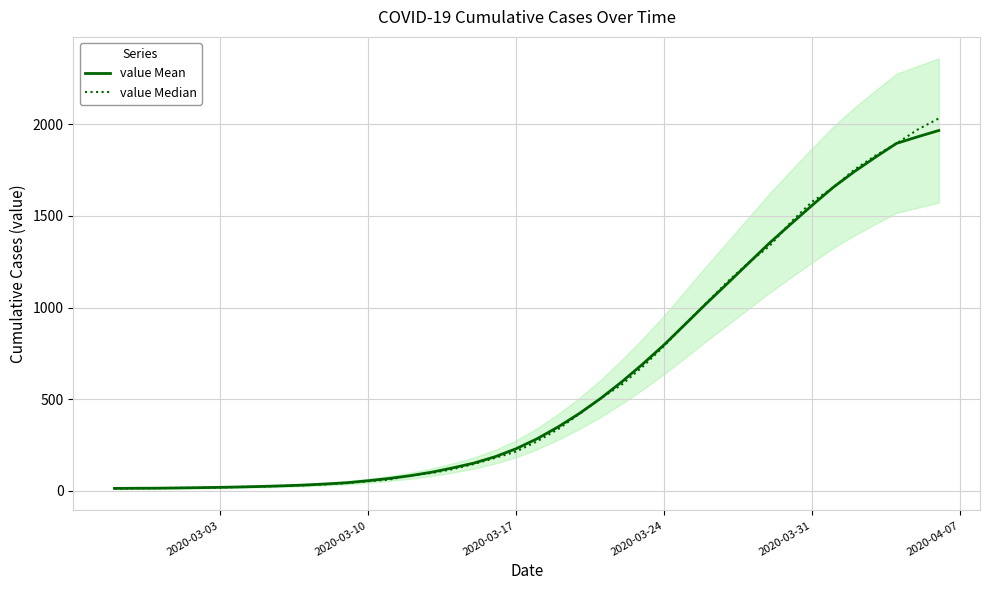

Reading left to right, transcribe all the data shown in this chart.

value Mean: 14.0	14.8	15.2	16.4	18.0	19.8	22.0	24.8	28.2	32.4	38.2	45.0	55.8	68.2	83.4	102.2	125.8	151.8	186.4	230.2	285.0	350.0	423.0	504.6	595.0	693.0	796.8	909.0	1022.2	1131.6	1242.6	1353.2	1455.8	1557.2	1655.6	1741.4	1820.2	1895.8	1931.8	1966.0
value Median: 13.0	14.0	15.0	17.0	17.0	19.0	22.0	24.0	28.0	31.0	36.0	43.0	53.0	62.0	85.0	98.0	119.0	147.0	180.0	215.0	271.0	338.0	421.0	505.0	580.0	679.0	790.0	911.0	1024.0	1141.0	1245.0	1337.0	1466.0	1577.0	1654.0	1752.0	1829.0	1895.0	1971.0	2032.0